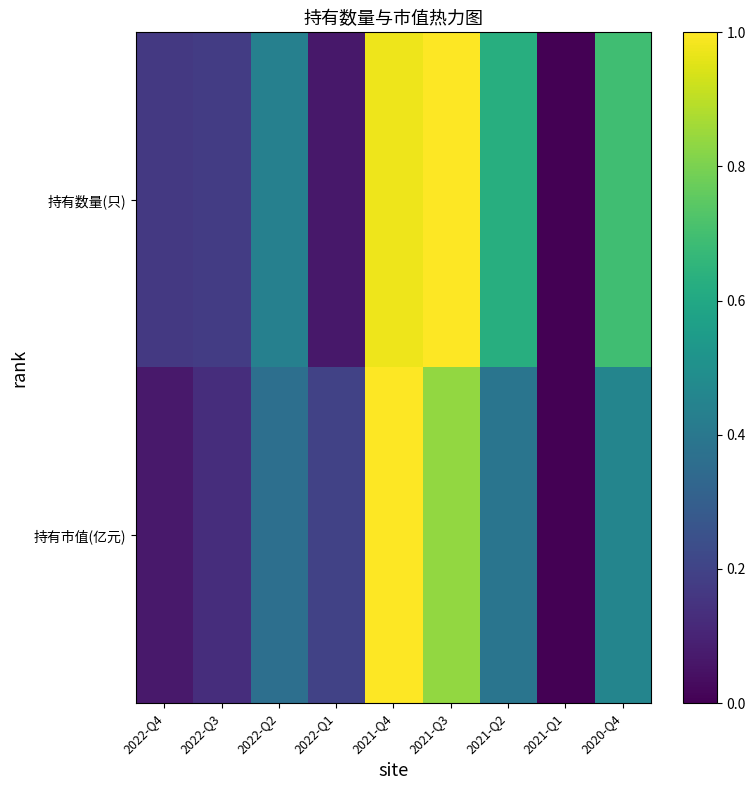

Reading right to left, transcribe all the data shown in this chart.

持有数量(只): 2020-Q4=0.7	2021-Q1=0.0	2021-Q2=0.6	2021-Q3=1.0	2021-Q4=1.0	2022-Q1=0.1	2022-Q2=0.4	2022-Q3=0.2	2022-Q4=0.2
持有市值(亿元): 2020-Q4=0.5	2021-Q1=0.0	2021-Q2=0.4	2021-Q3=0.8	2021-Q4=1.0	2022-Q1=0.2	2022-Q2=0.4	2022-Q3=0.1	2022-Q4=0.1